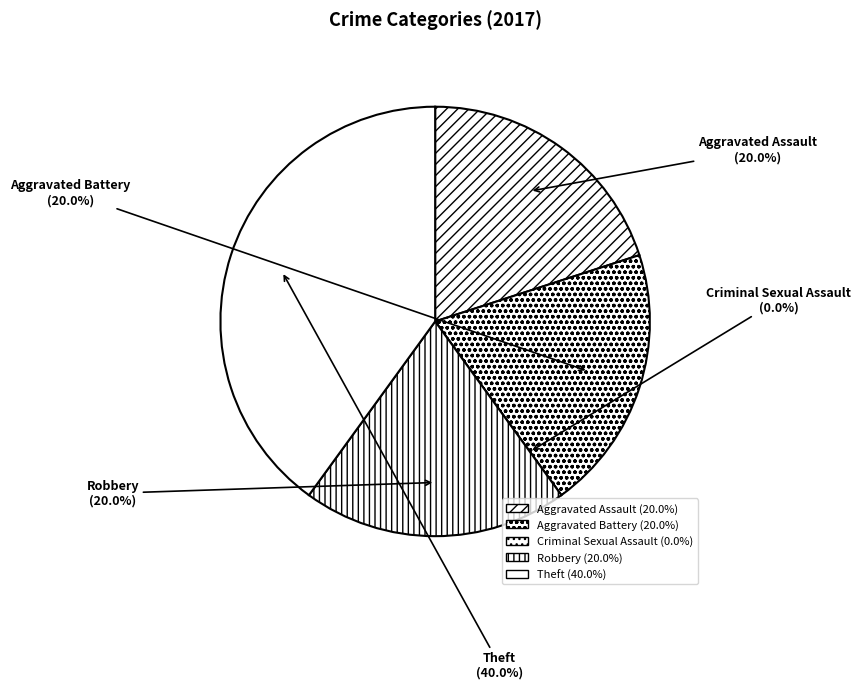

To the nearest percent, what is the difference between the largest and smallest slice percentages?

40%